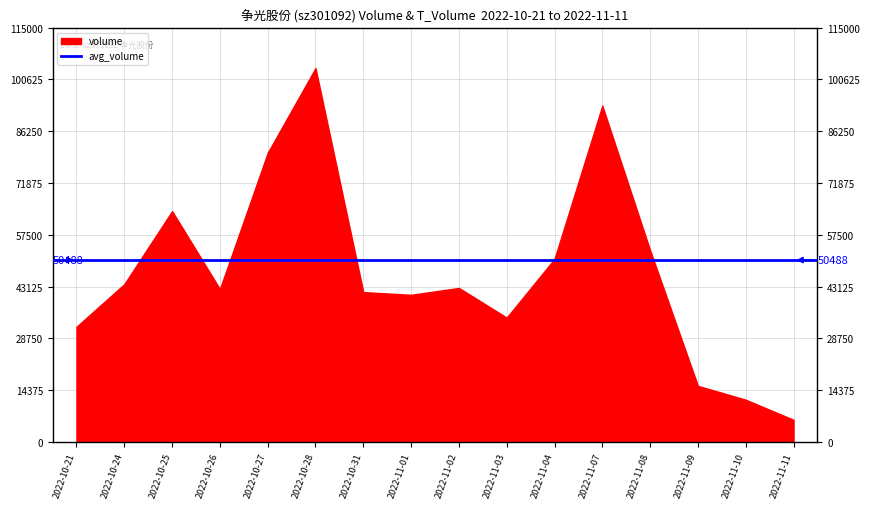

True or false: volume and t_volume intersect in this chart.

False